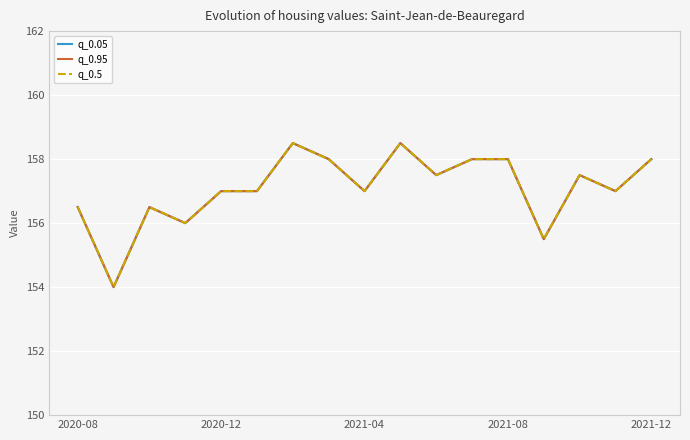

How many interior local peaks does the q_0.5 series have?

4